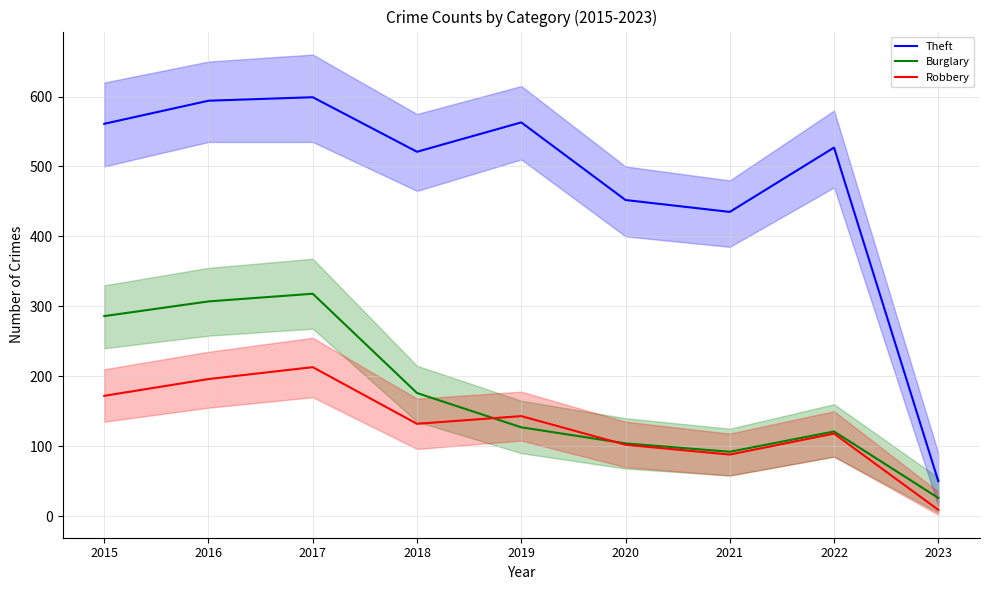

Which category has the lowest value in the Theft series?

2023